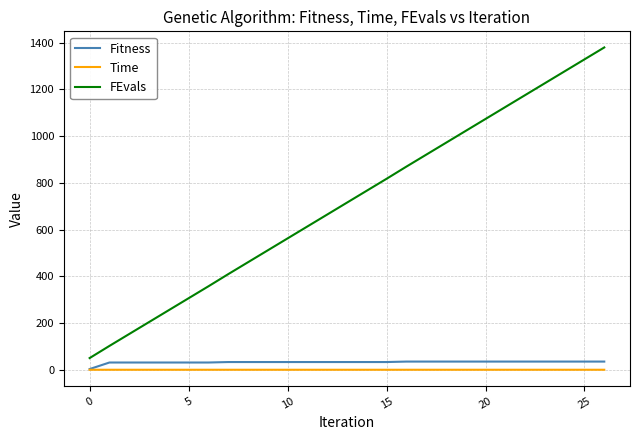

List the series in order of their peak value, highest first.

FEvals, Fitness, Time